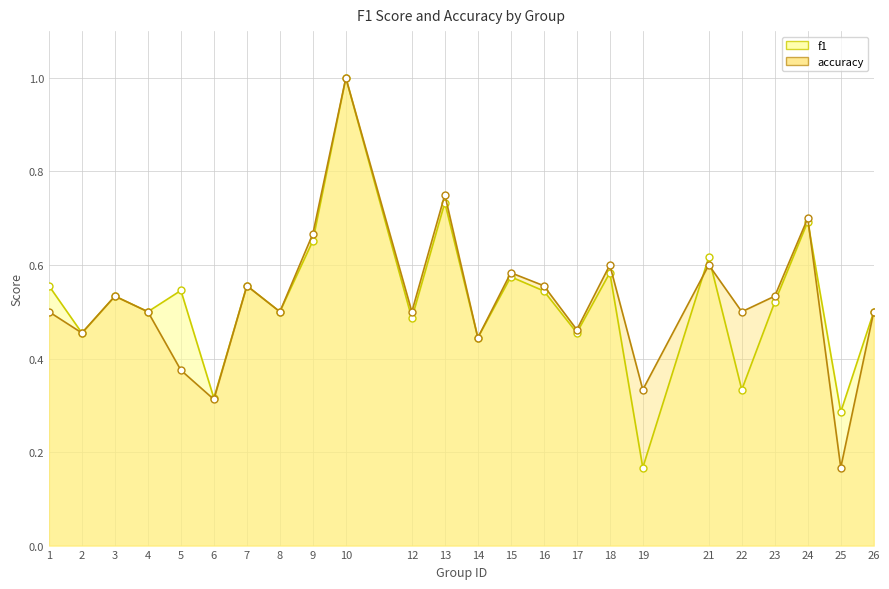

Rank the categories by f1 value from lowest to highest.

19, 25, 6, 22, 14, 2, 17, 12, 4, 8, 26, 23, 3, 16, 5, 1, 7, 15, 18, 21, 9, 24, 13, 10